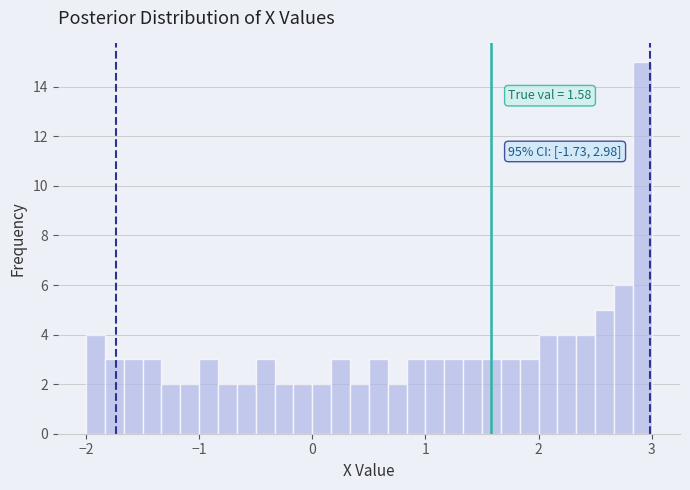

Read against the x-axis, roughly where is the centre of the tallest bar?

2.9